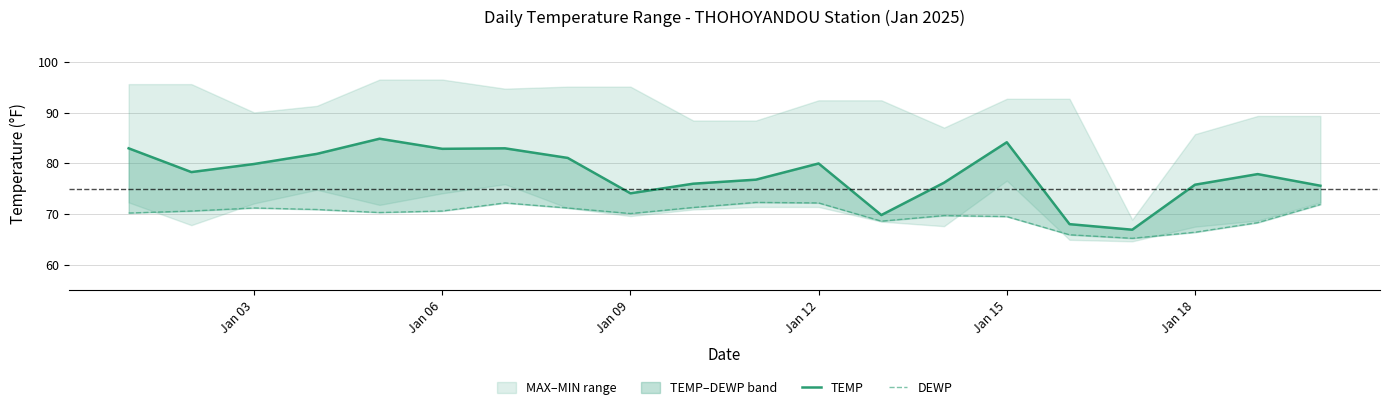

True or false: DEWP and TEMP cross at least once.

False